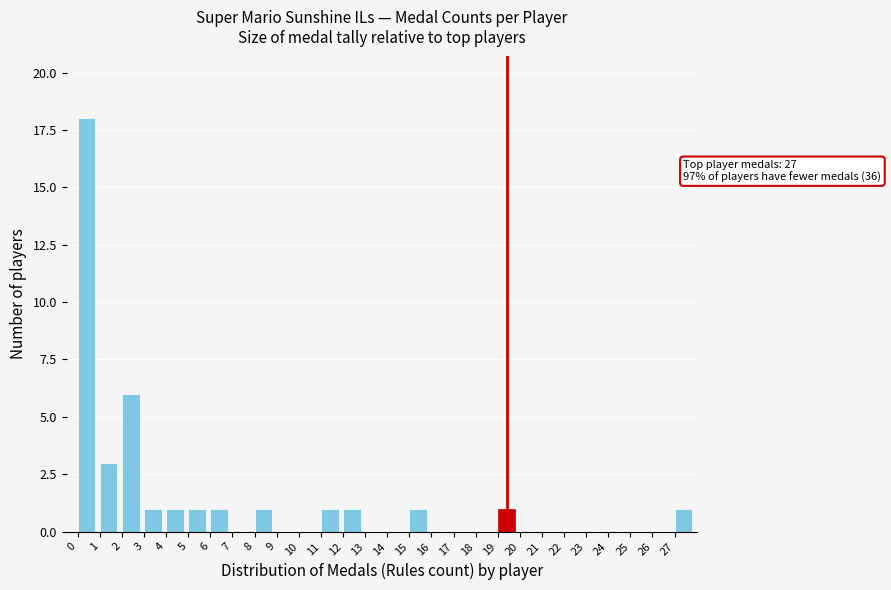

Which range on the x-axis has the tallest bar?

0 to 1